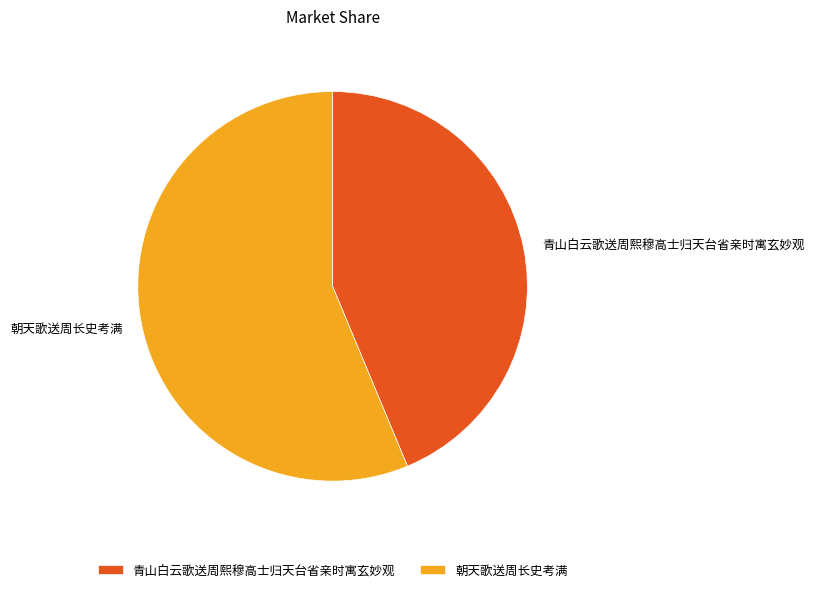

Do 朝天歌送周长史考满 and 青山白云歌送周熙穆高士归天台省亲时寓玄妙观 together represent more than half of the pie?

Yes